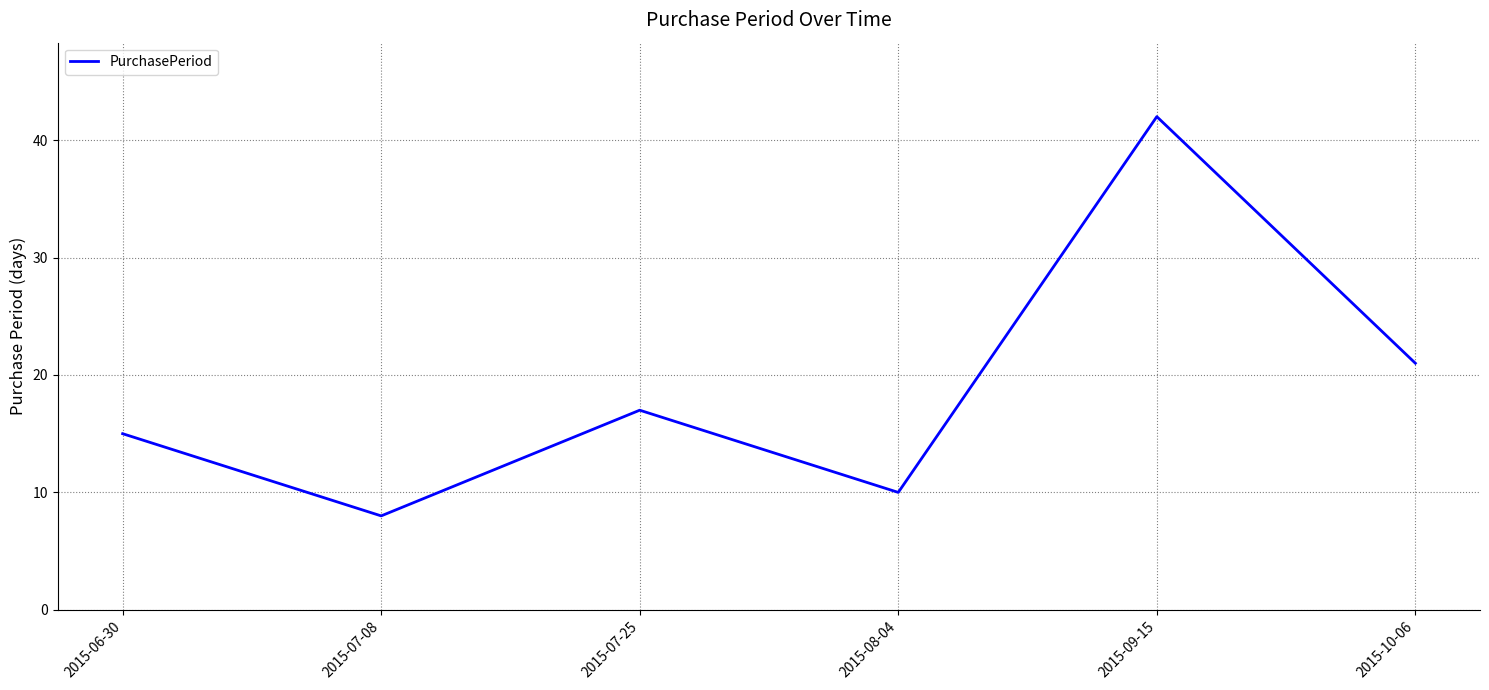

What is the change in value from 2015-07-08 to 2015-07-25?

+9